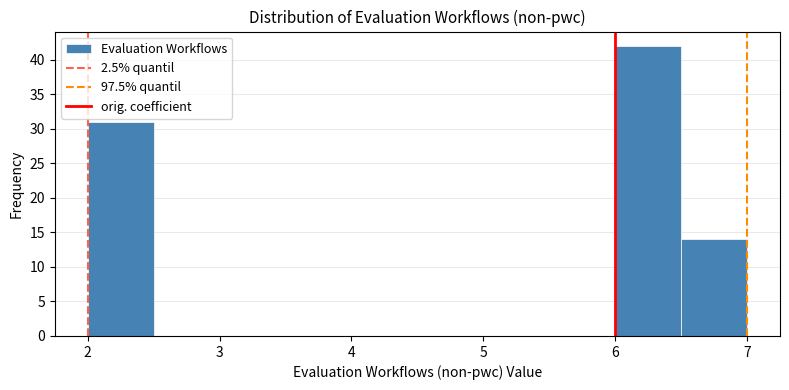

Reading left to right, list every bar in this chart as the range it spans on the x-axis followed by its height. The values are not printed on the chart, so give them approximately, as read against the axis.

2.0 to 2.5: 31
2.5 to 3.0: 0
3.0 to 3.5: 0
3.5 to 4.0: 0
4.0 to 4.5: 0
4.5 to 5.0: 0
5.0 to 5.5: 0
5.5 to 6.0: 0
6.0 to 6.5: 42
6.5 to 7.0: 14